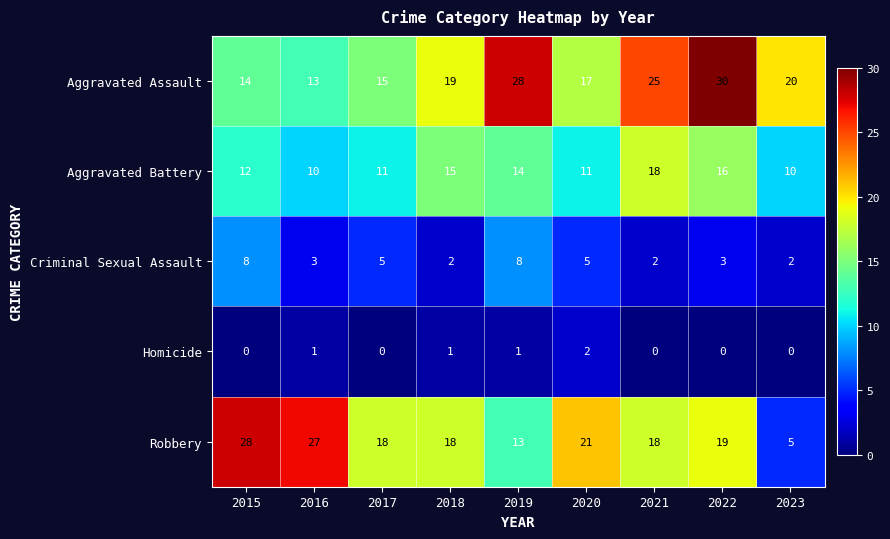

How many series are shown in this chart?

5